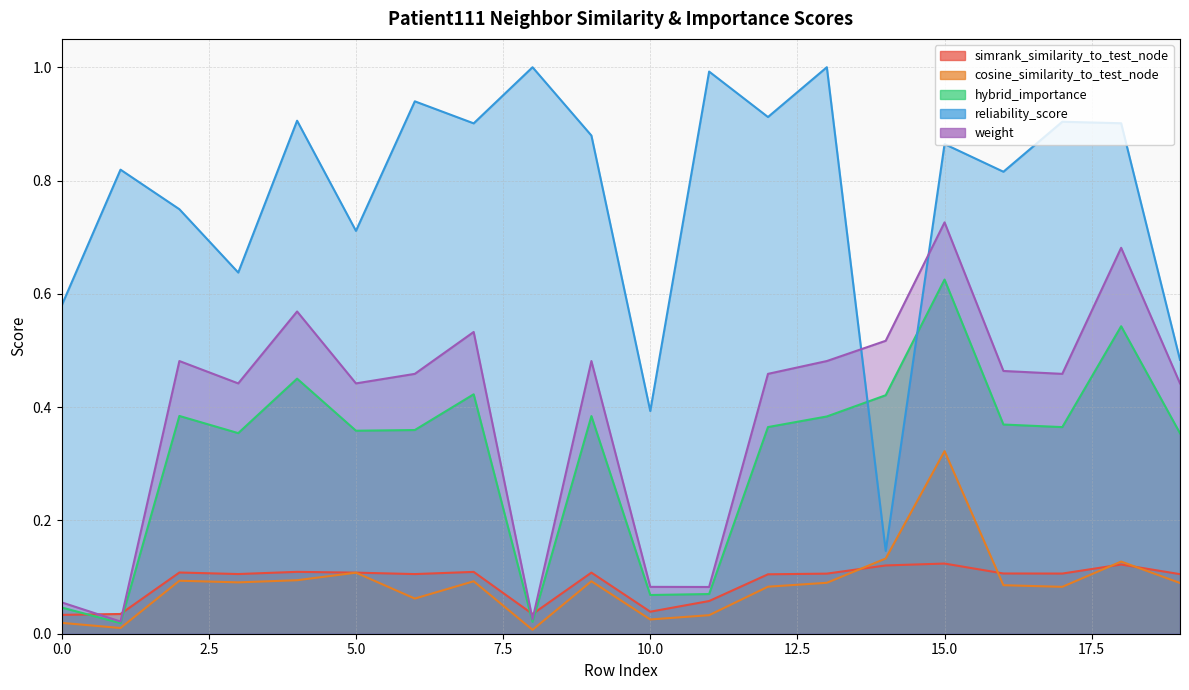

List the labels in order of cosine_similarity_to_test_node value, smallest first.

8, 1, 0, 10, 11, 6, 17, 12, 16, 19, 13, 3, 7, 9, 2, 4, 5, 18, 14, 15